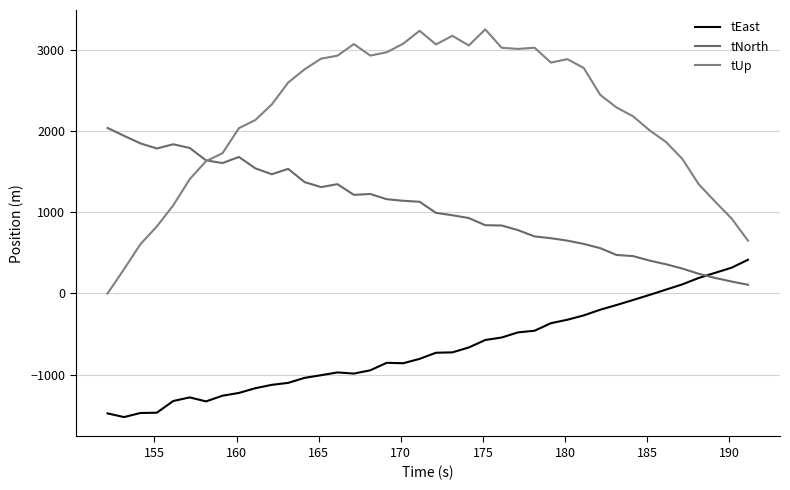

Is this an area chart (filled region under the line)?

No